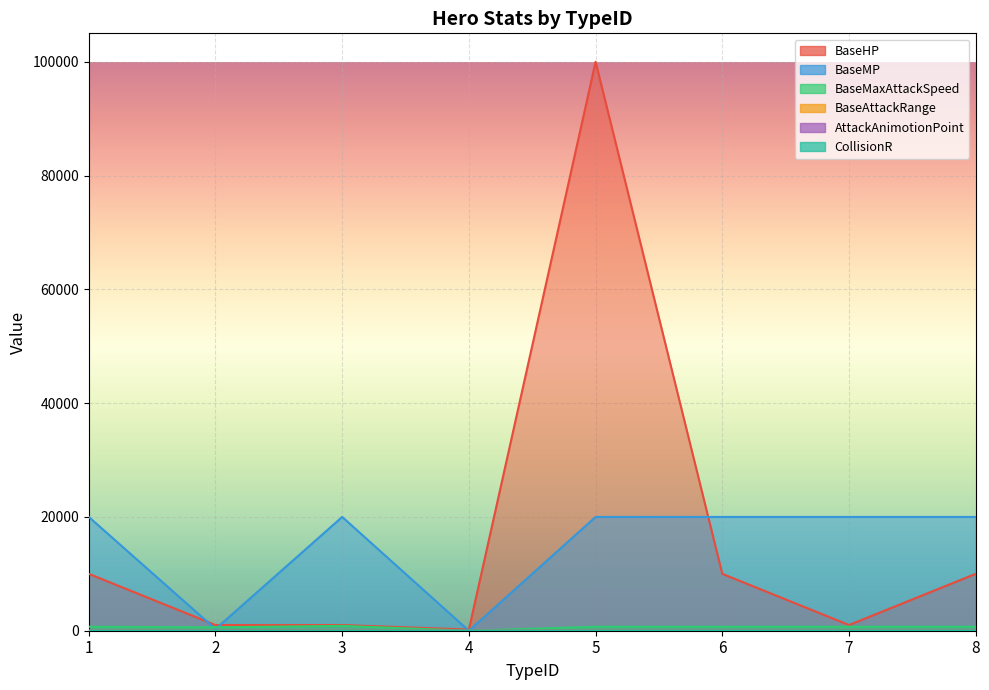

Which series changed the most between 6 and 8?

BaseHP